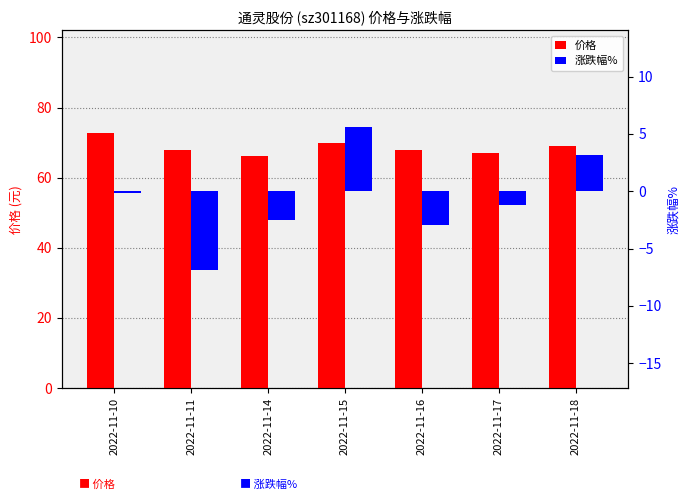

Reading left to right, list all the values displayed in this chart.

价格: 2022-11-10=72.9	2022-11-11=67.9	2022-11-14=66.2	2022-11-15=69.9	2022-11-16=67.8	2022-11-17=67.0	2022-11-18=69.1
涨跌幅%: 2022-11-10=-0.2	2022-11-11=-6.9	2022-11-14=-2.5	2022-11-15=5.6	2022-11-16=-3.0	2022-11-17=-1.2	2022-11-18=3.1